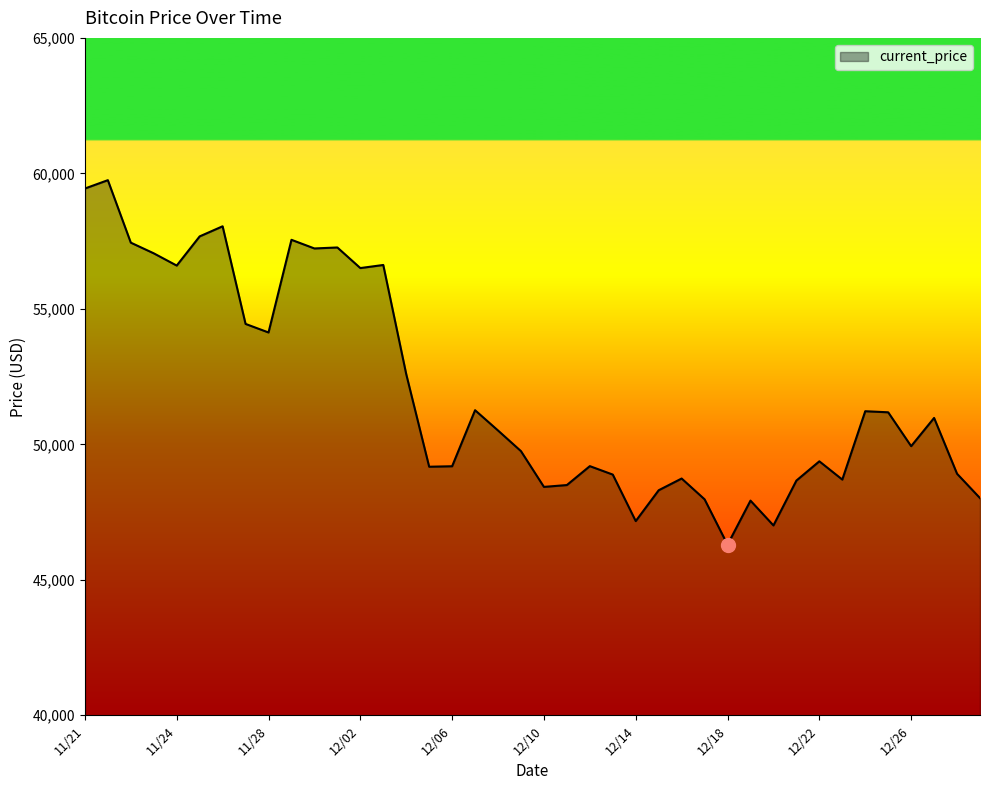

What is the difference between the maximum and minimum values?

13453